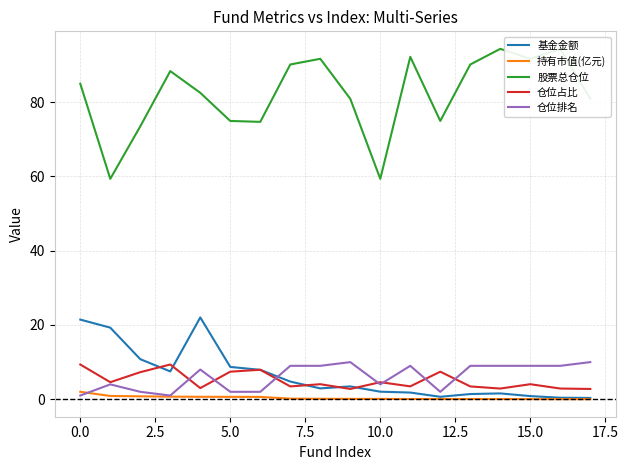

What is the label of the 2nd point from the right?

16